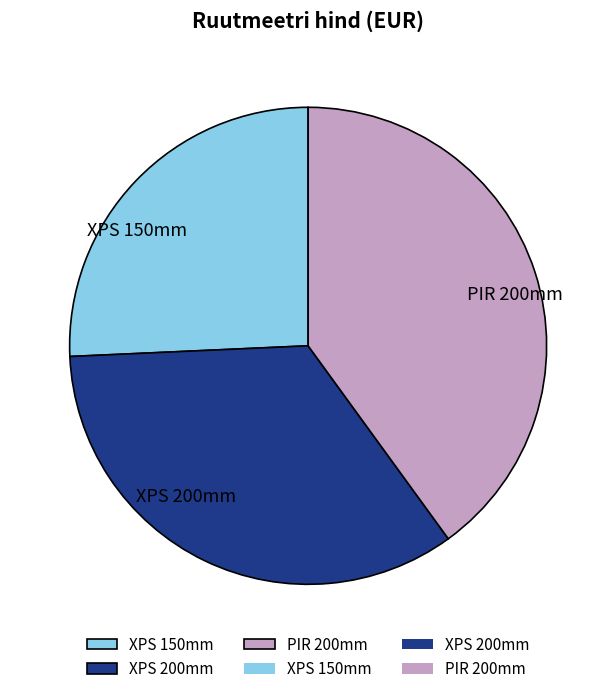

Combined, do XPS 150mm and XPS 200mm account for over 50%?

Yes